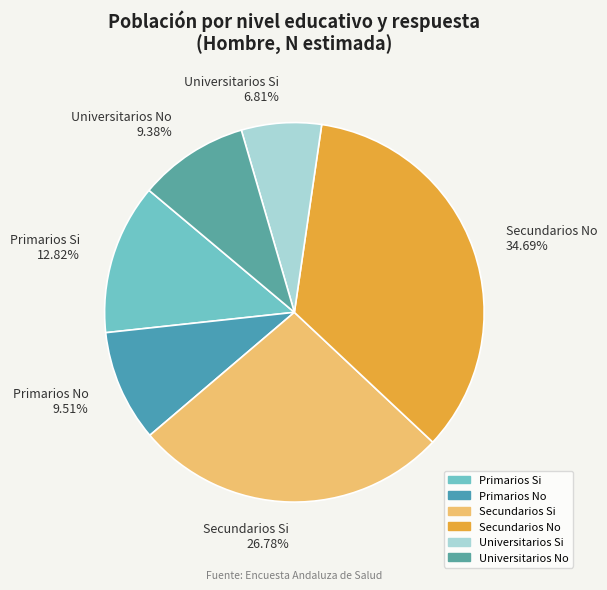

To the nearest percent, what percentage of the pie is Universitarios Si?

7%